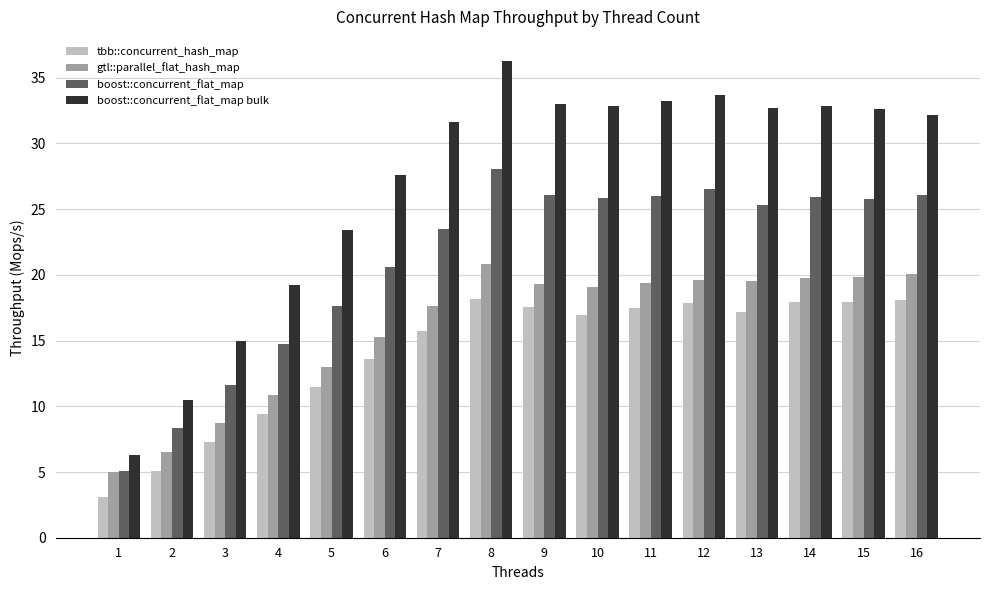

At which category is the sum across all series the highest?

8